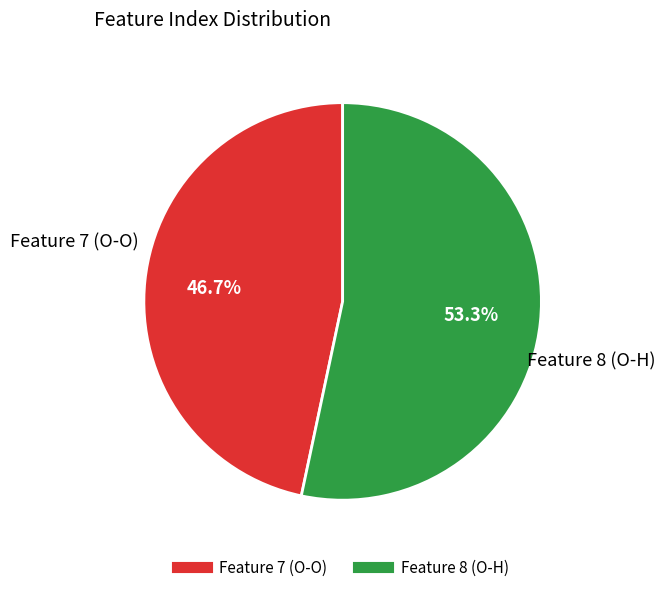

How many slices are in this pie chart?

2